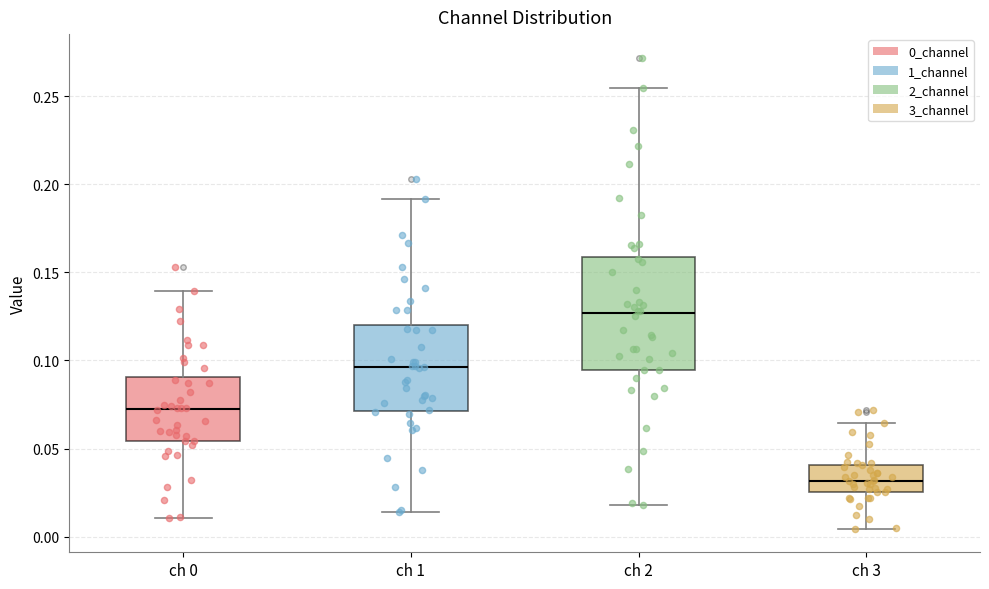

Reading left to right, transcribe this box plot: for each box, give where its median line is, the range the box spans, and where its two whiskers end, as read against the y-axis. The values are not printed on the chart, so give them approximately, as read against the axis.

ch 0: median 0.070, box 0.055 to 0.090, whiskers 0.010 to 0.140
ch 1: median 0.095, box 0.070 to 0.120, whiskers 0.015 to 0.190
ch 2: median 0.125, box 0.095 to 0.160, whiskers 0.020 to 0.255
ch 3: median 0.030, box 0.025 to 0.040, whiskers 0.005 to 0.065